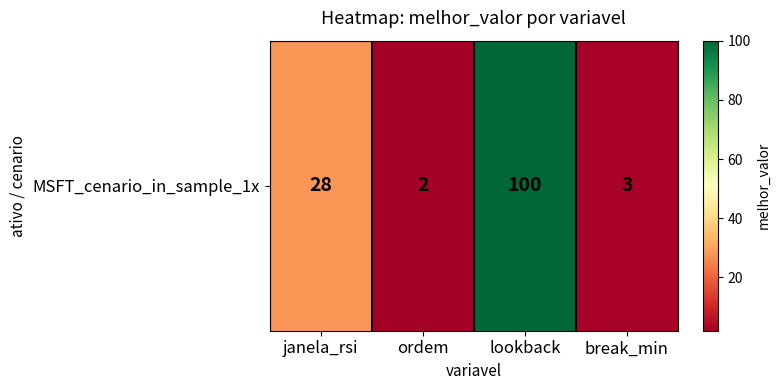

List the labels in order of value, smallest first.

ordem, break_min, janela_rsi, lookback